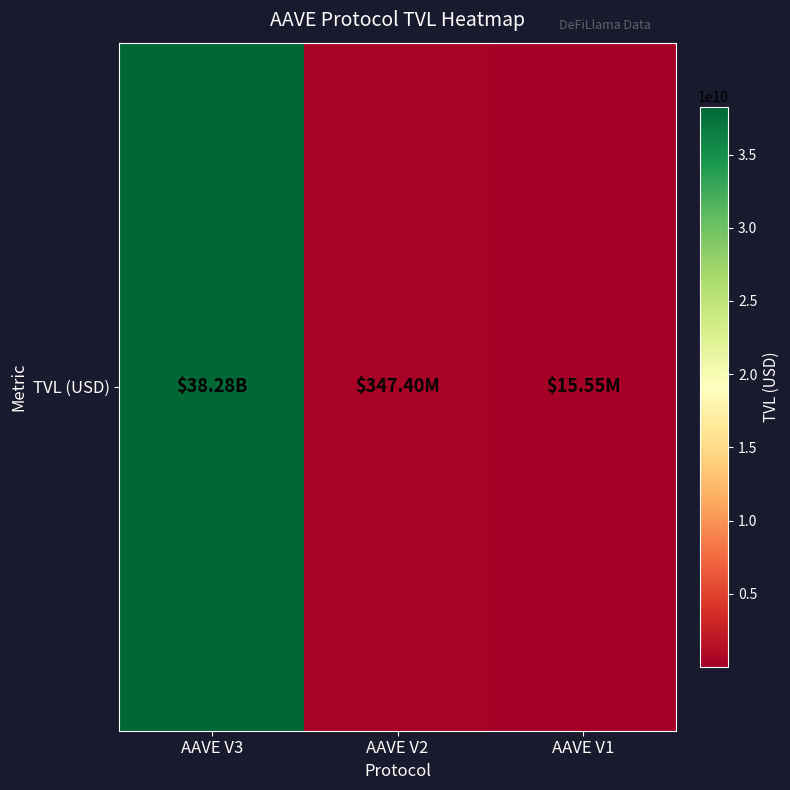

What is the difference between the second highest and minimum values?

331851482.9